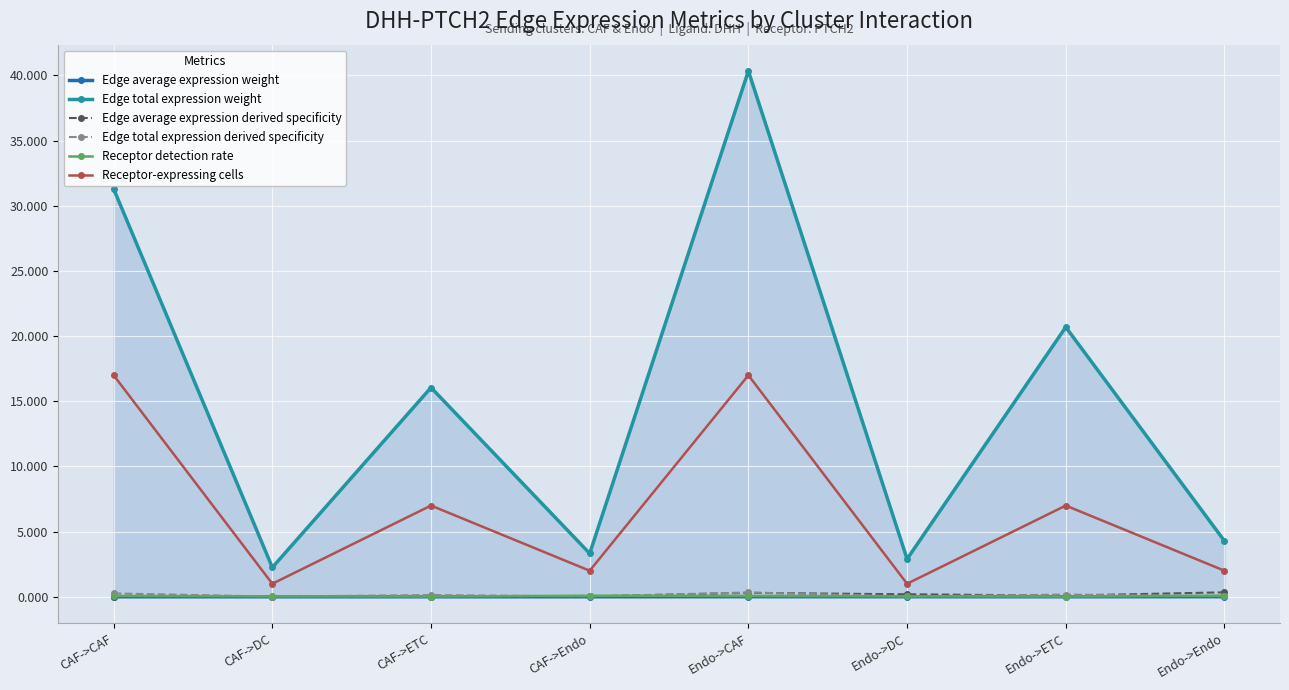

What is the maximum value shown in the chart?

40.3